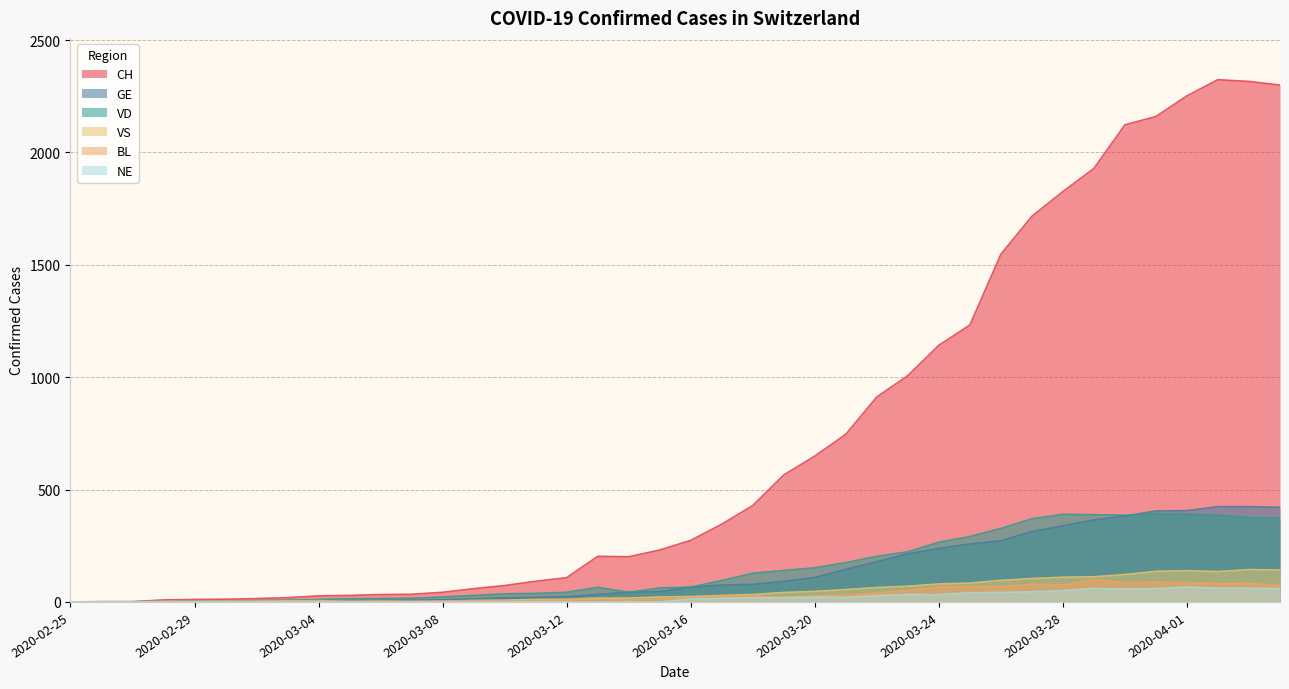

What is the difference between the second highest and minimum values in the VD series?

390